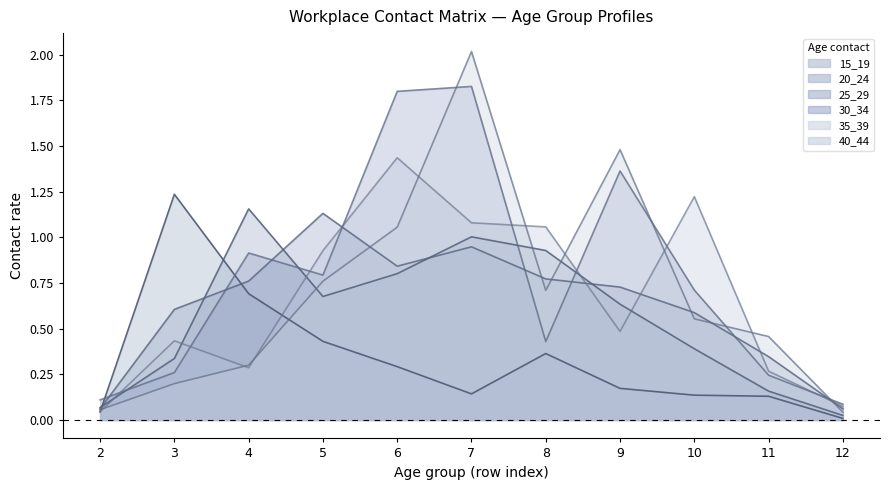

After their last crossing, which series has the higher values: 15_19 or 25_29?

25_29